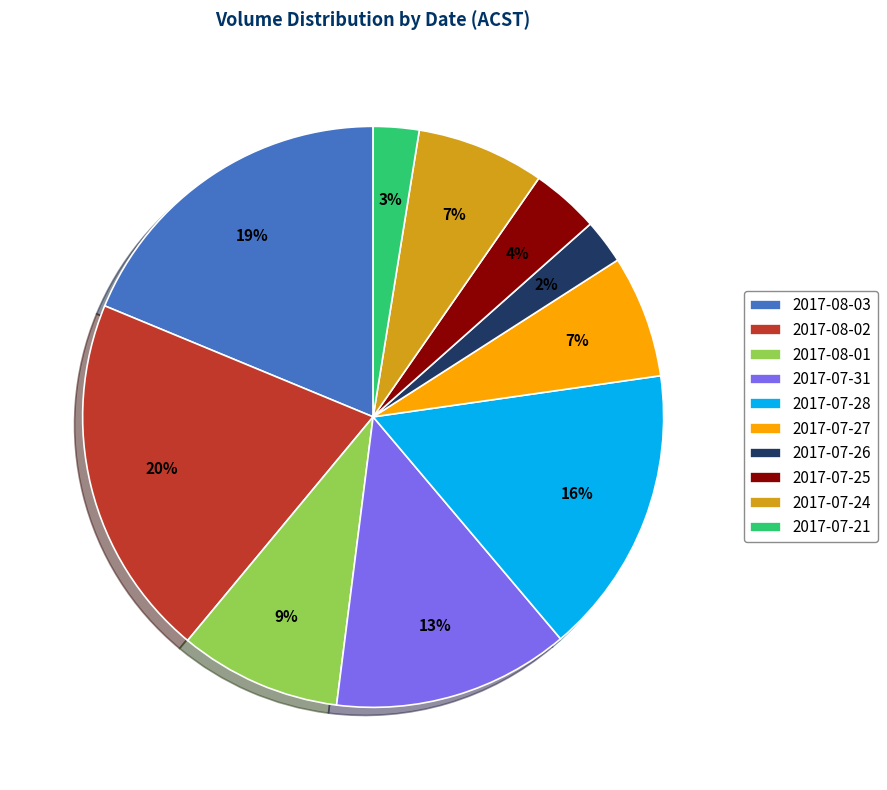

How many segments does this pie chart have?

10